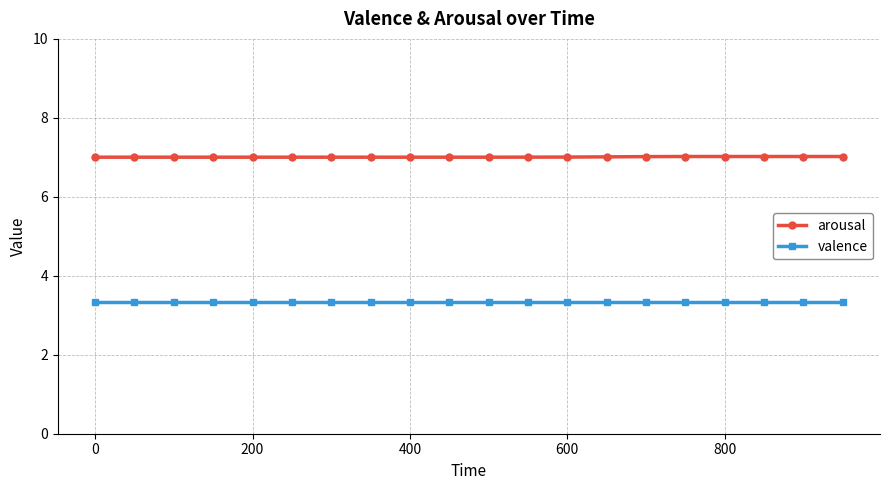

Which series has the largest total across all categories?

arousal